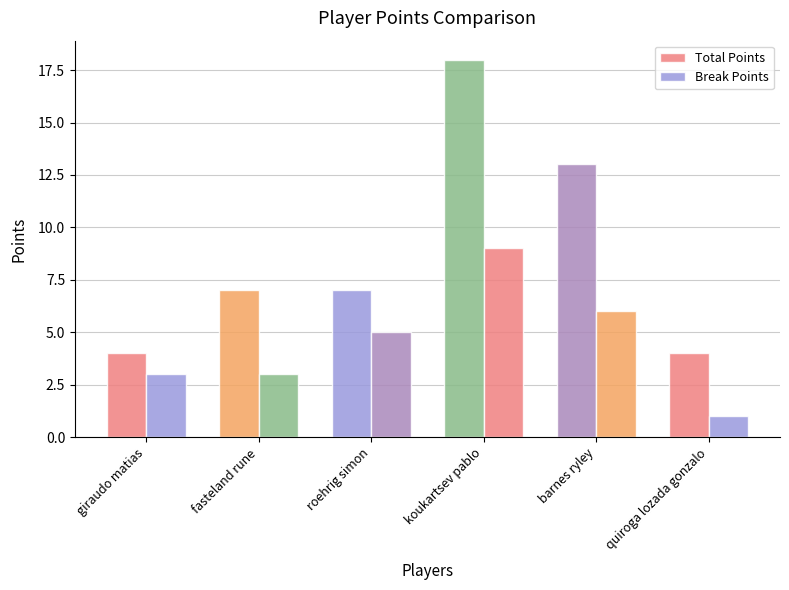

Is it true that Total Points equals 18 at koukartsev pablo?

True